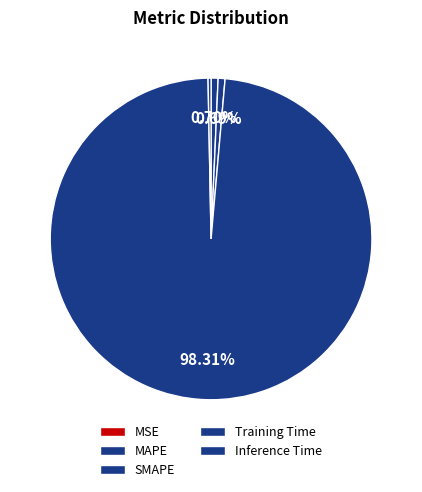

To the nearest percent, what is the average slice percentage?

20%